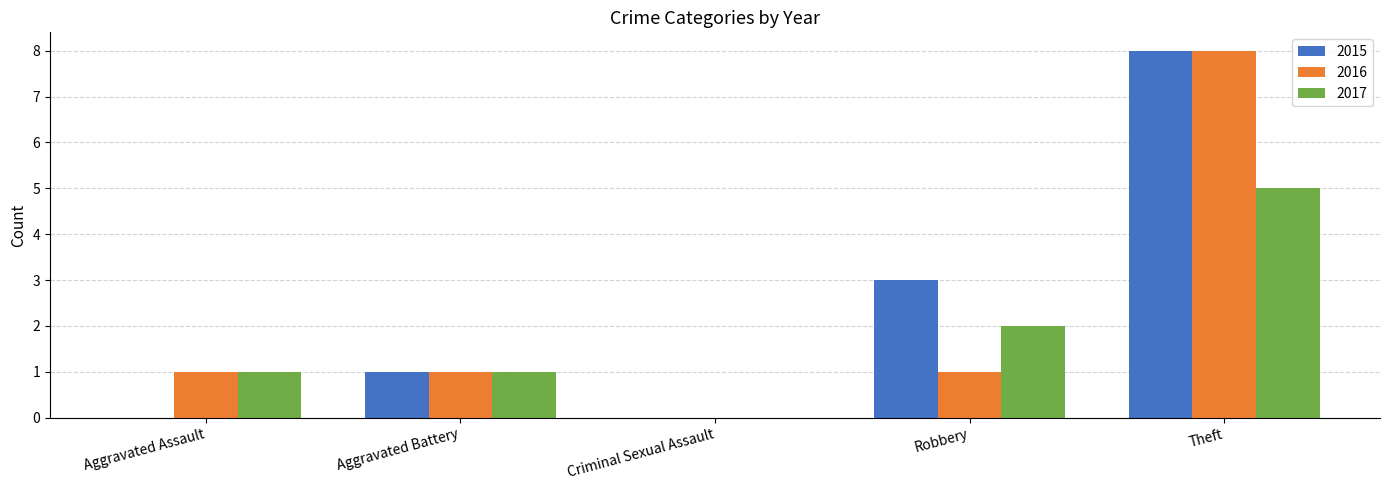

Are the bars grouped side by side (vs. stacked)?

Yes